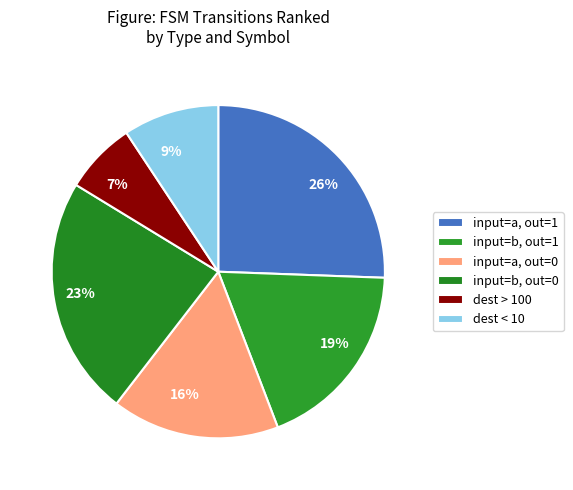

Is there a majority slice in this chart?

No